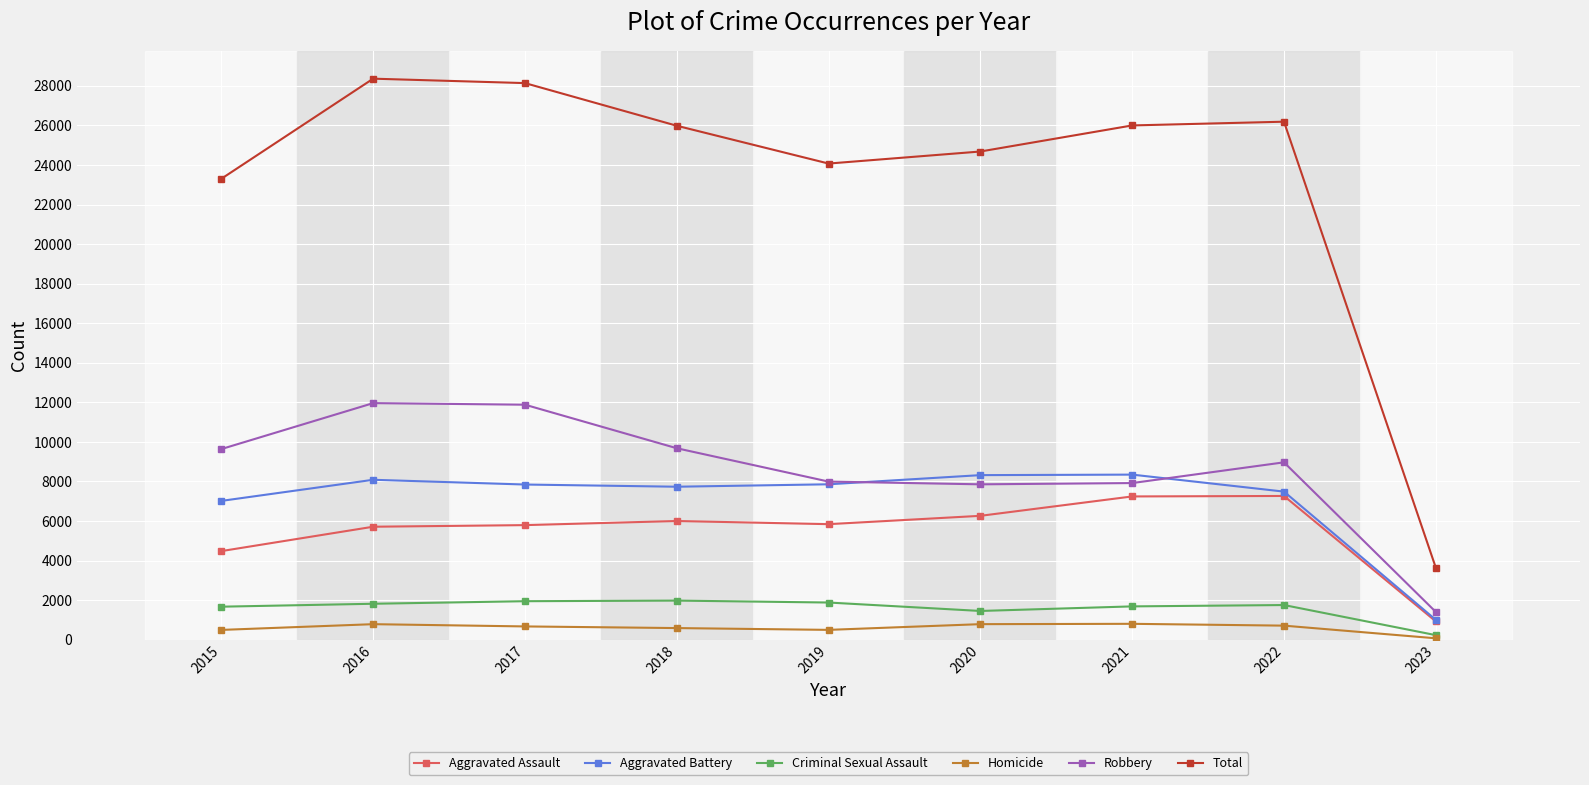

True or false: Criminal Sexual Assault and Robbery cross at least once.

False